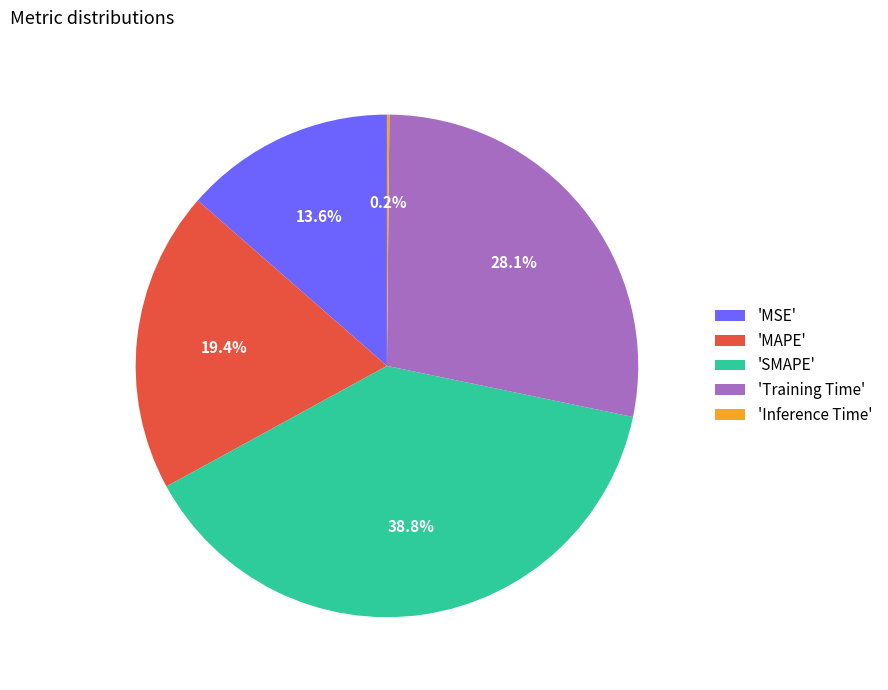

Is there any slice that represents more than half of the pie?

No